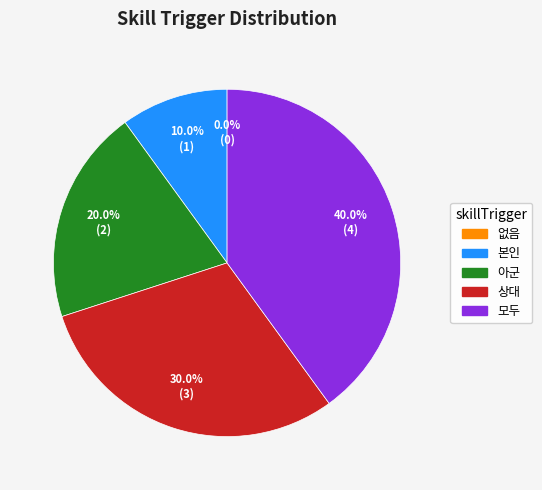

How many segments does this pie chart have?

5